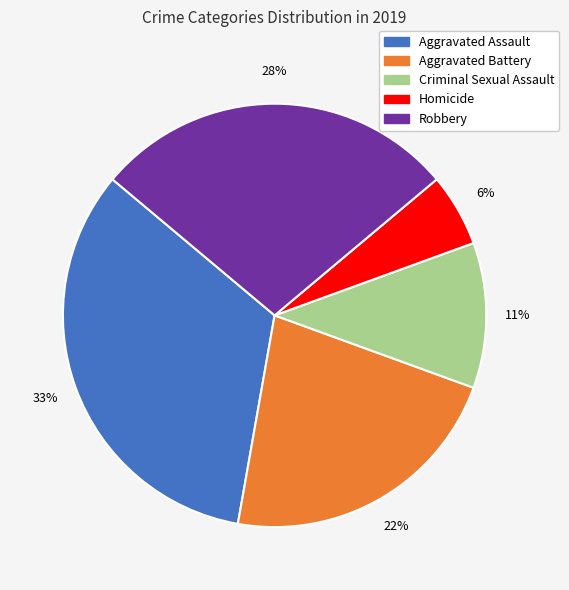

To the nearest percent, what is the difference between the Homicide and Robbery slice percentages?

22%